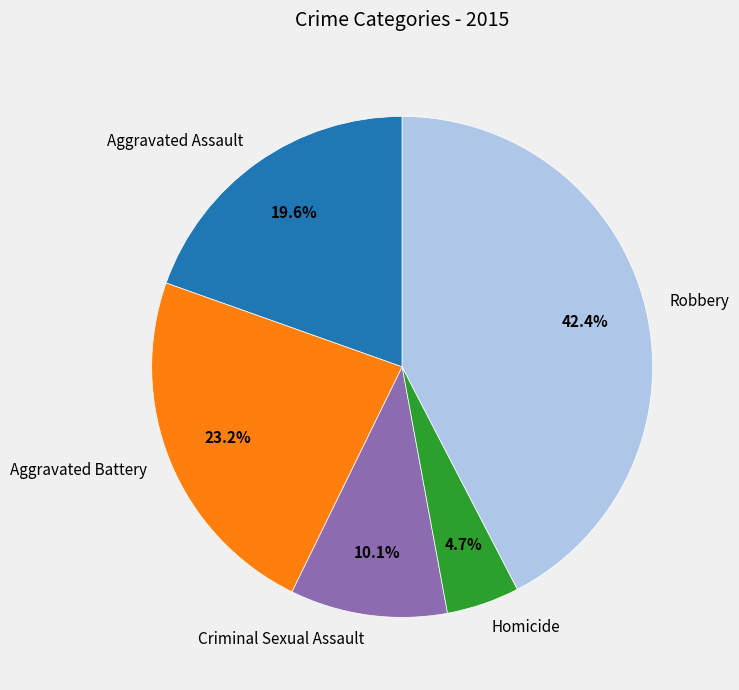

What percentage is the Aggravated Battery slice, to the nearest percent?

23%